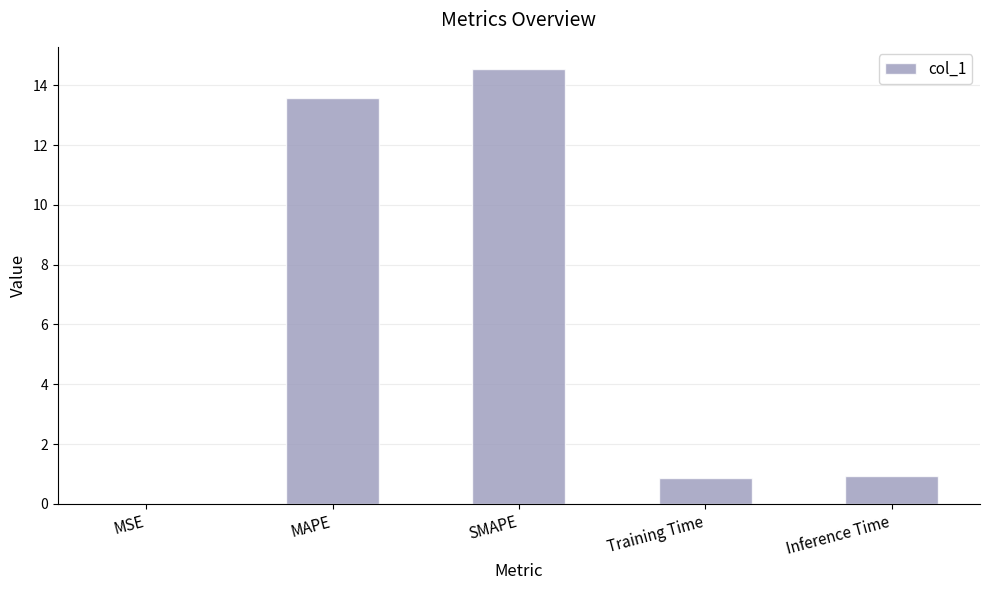

What is the difference between the values at Training Time and MAPE?

12.7